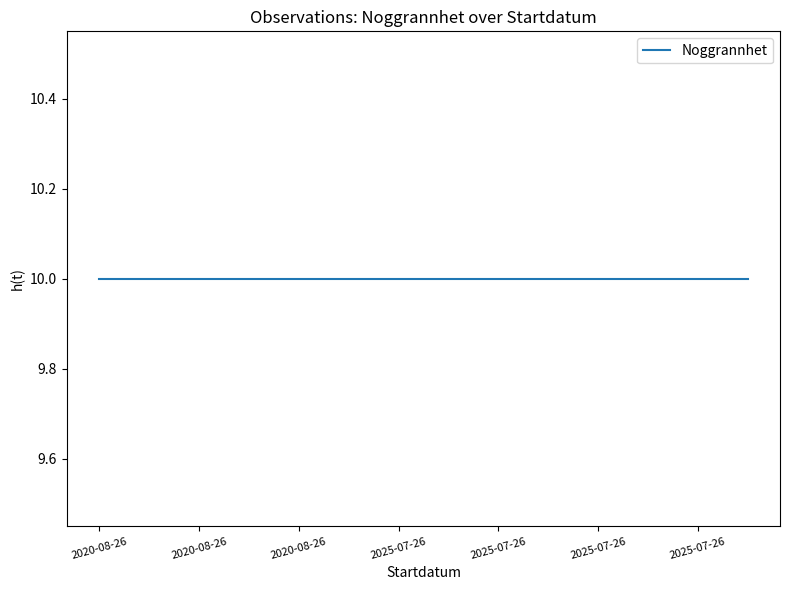

What is the minimum value for Noggrannhet?

10.0